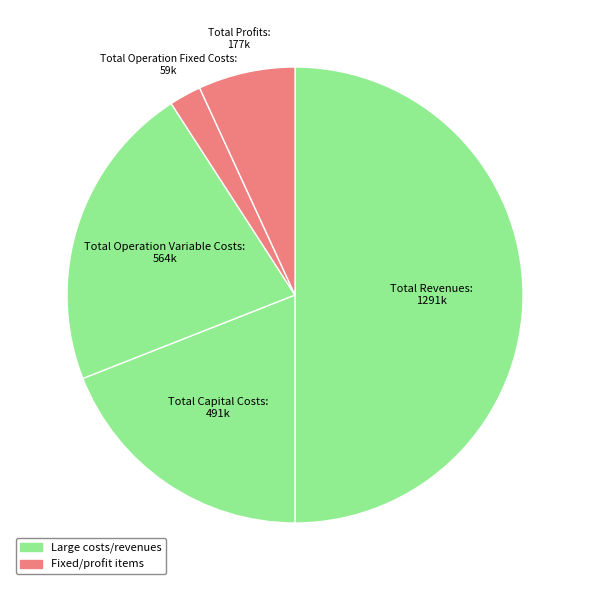

Which category has the smallest portion of the pie?

Total Operation Fixed Costs